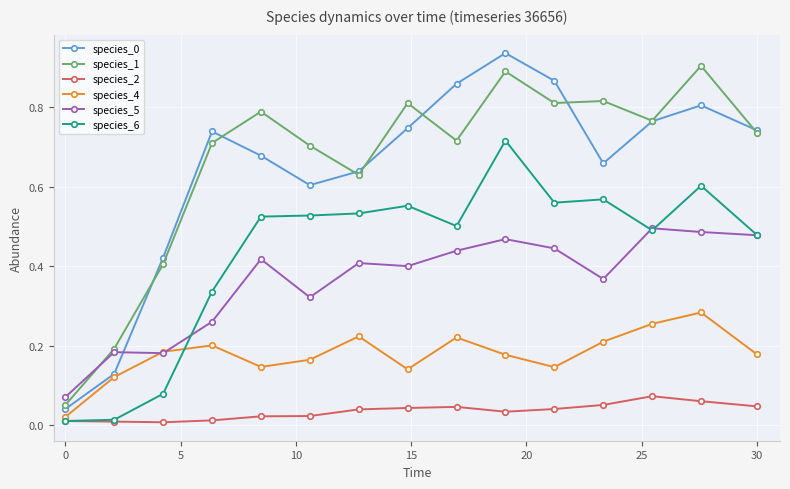

True or false: species_0 has more than 1 points higher than both neighbors.

True